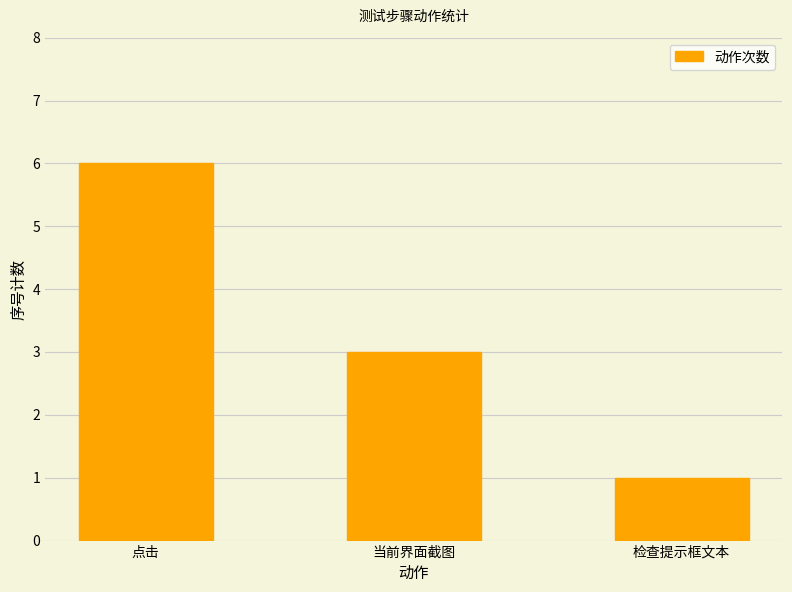

Count the number of data series in this chart.

1